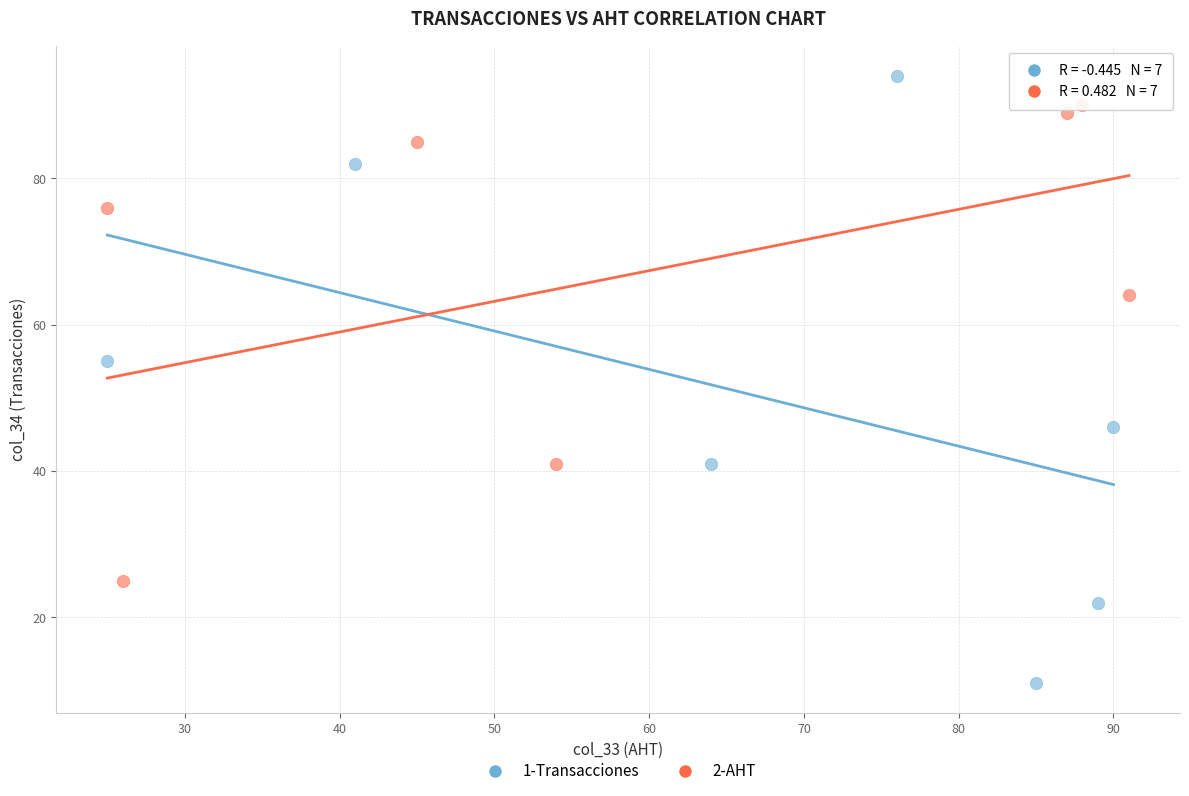

Which series contains the lowest Y value?

1-Transacciones